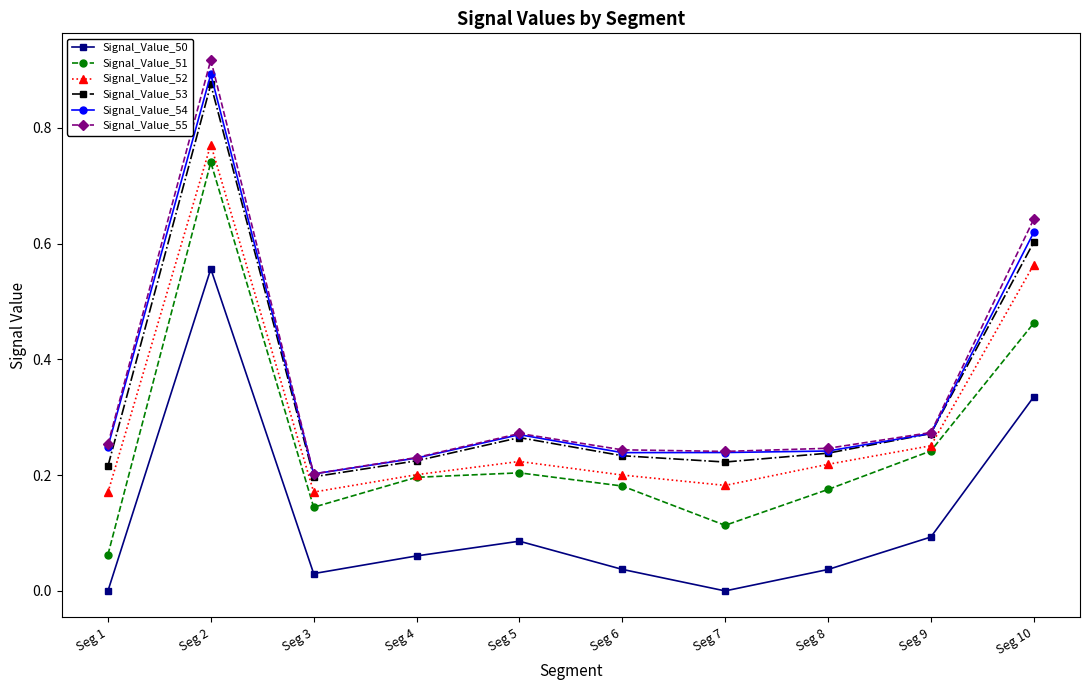

Is the value of Signal_Value_51 at Seg 7 greater than the value of Signal_Value_54 at Seg 5?

No